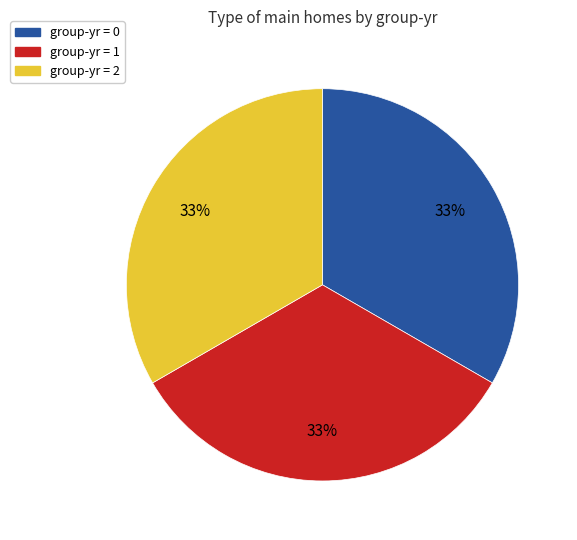

To the nearest percent, what is the average slice percentage?

33%